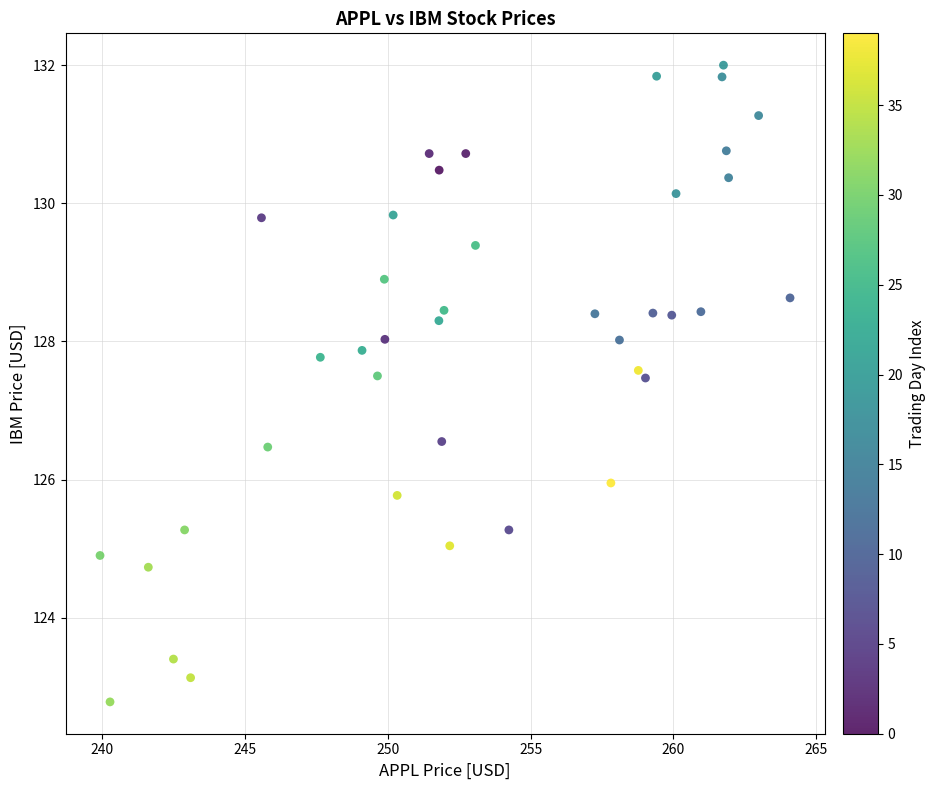

What is the range of Y values (max minus min)?

9.2